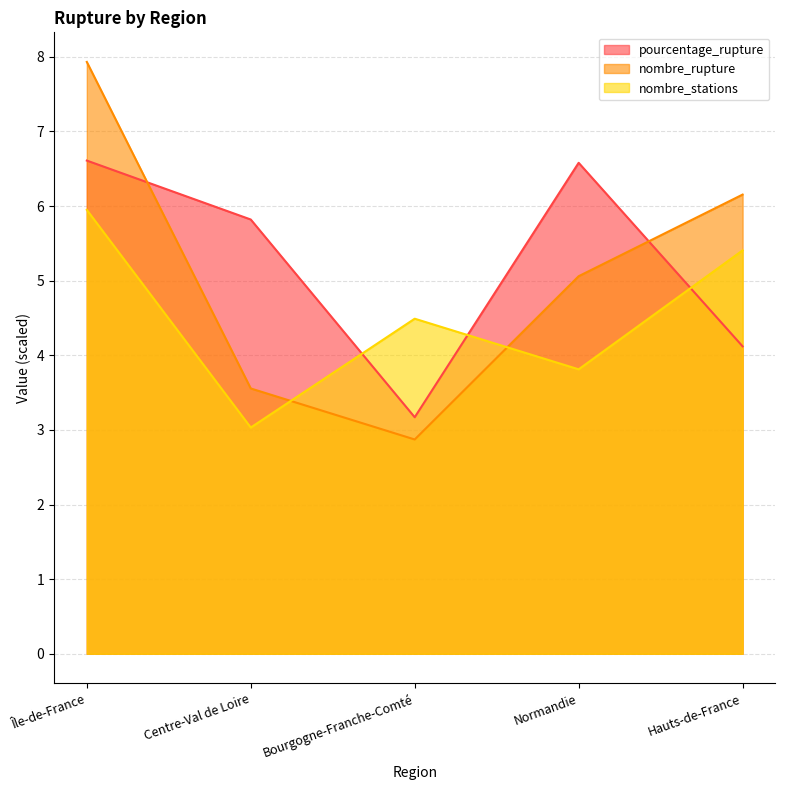

What is the label of the 5th point from the left?

Hauts-de-France